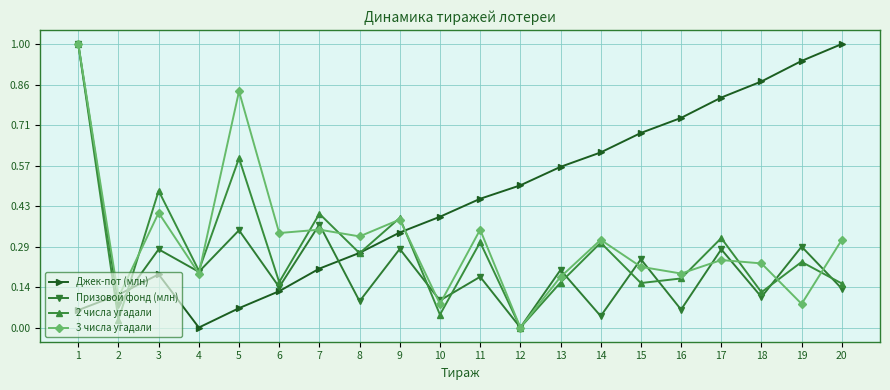

In Призовой фонд (млн), how many points are higher than both neighbors (excluding endpoints)?

9